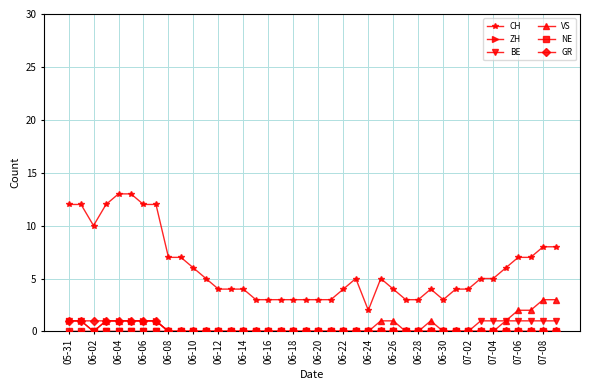

True or false: CH and GR intersect in this chart.

False